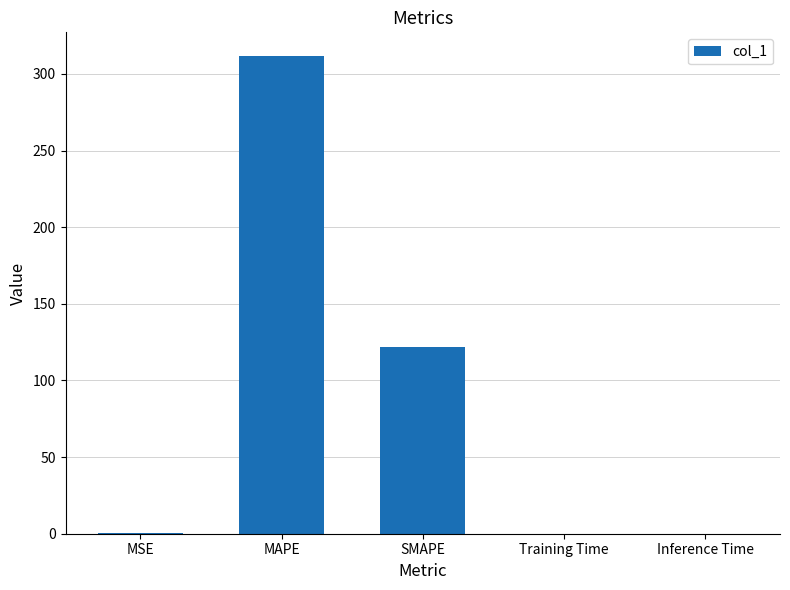

What is the sum of all values?

433.7